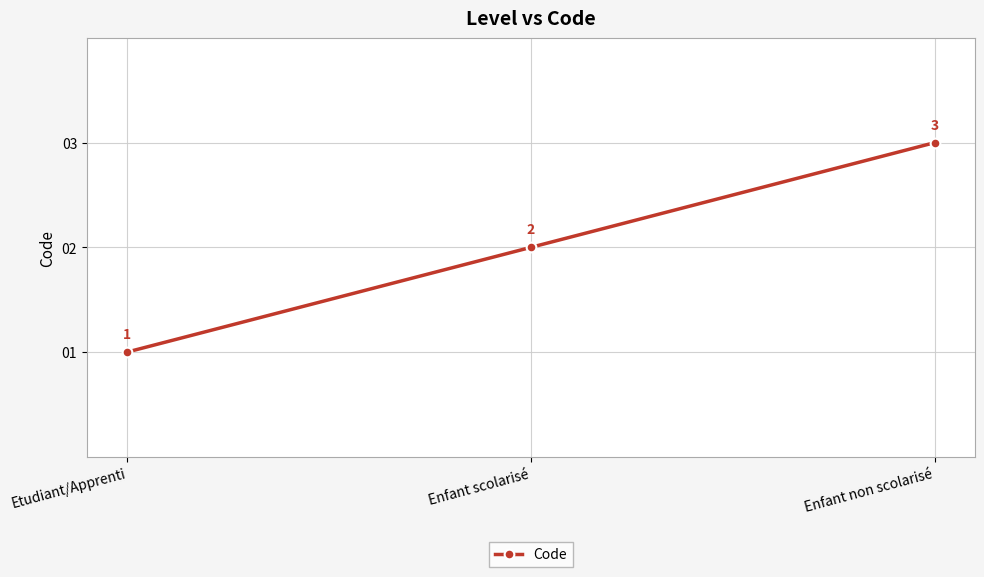

Count the values in the range 1 to 3.

3